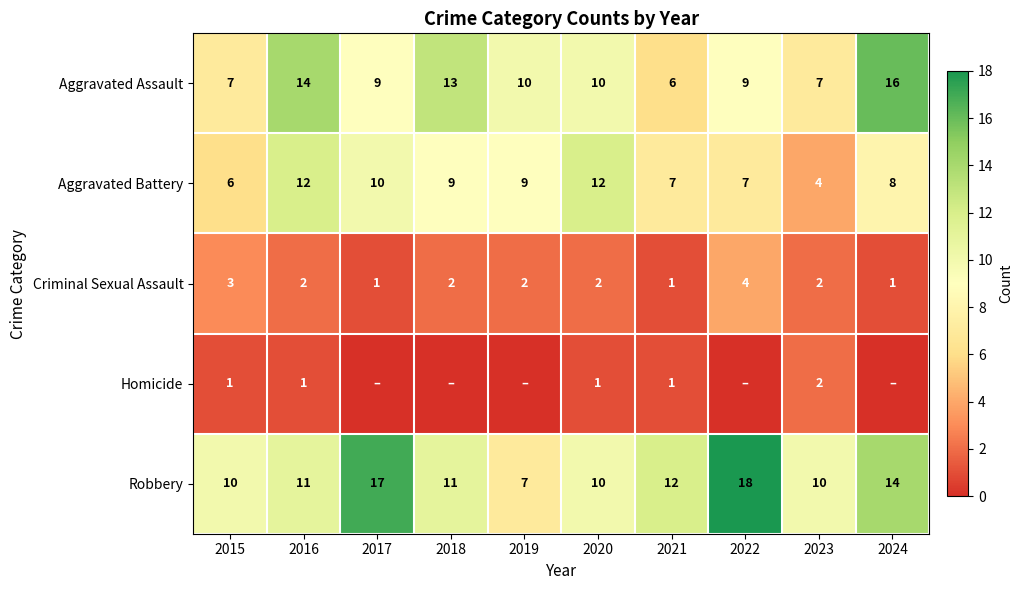

The value of Aggravated Battery at 2021 is 2. True or false?

False